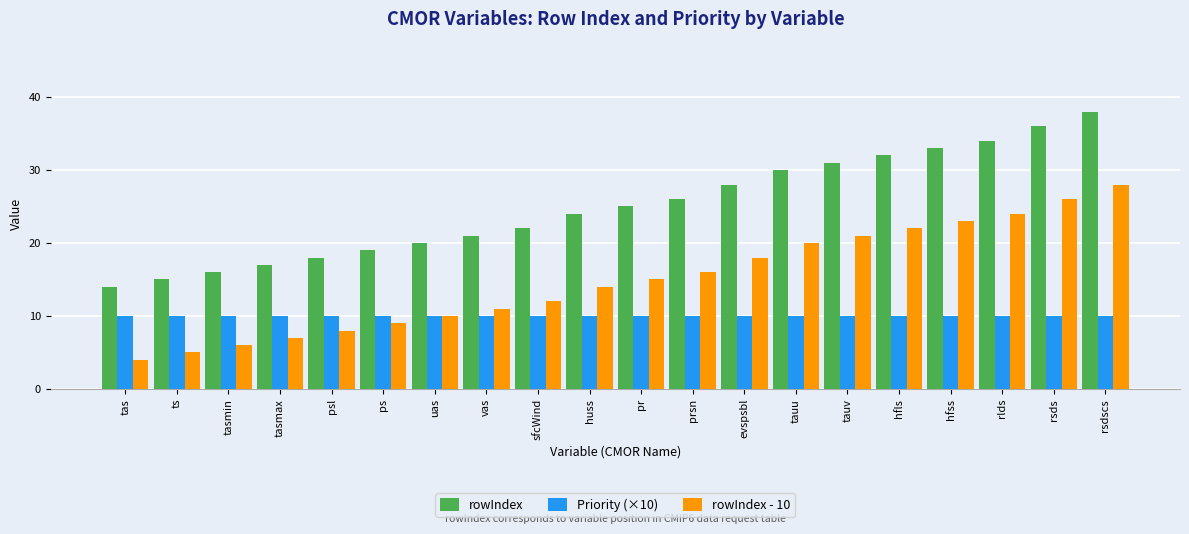

What is the smallest value displayed?

4